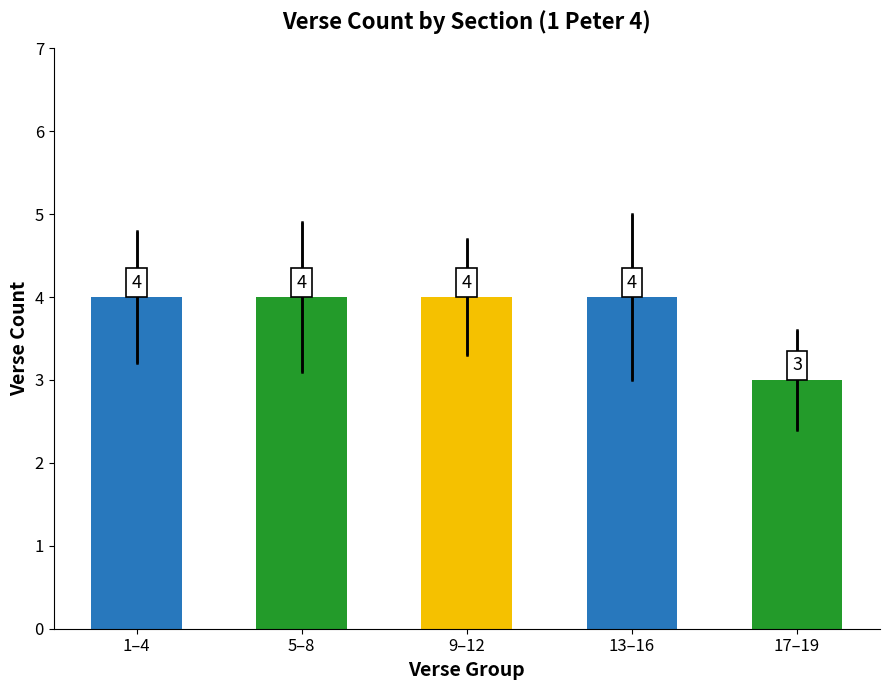

What value does the data have at 17–19?

3